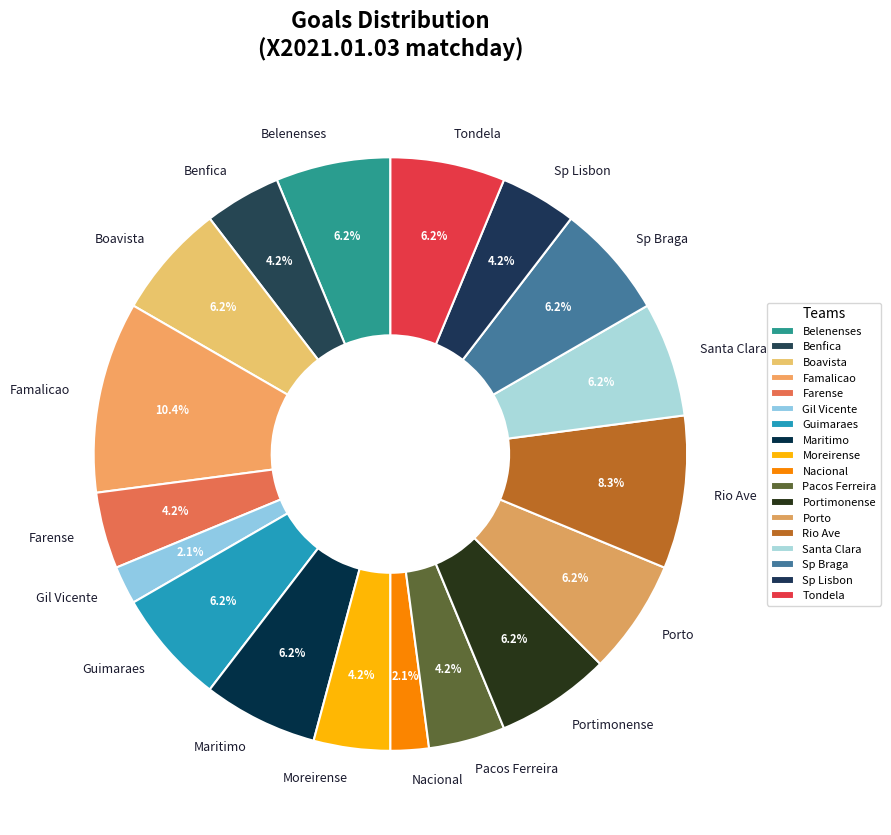

Count the number of slices in the pie.

18